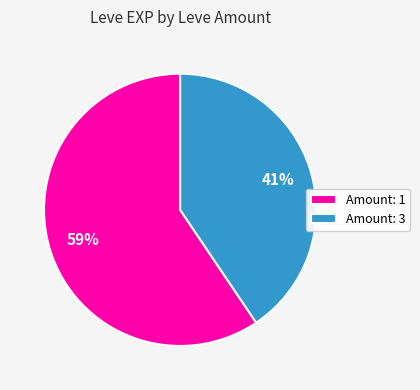

The Amount: 1 slice represents 59% of the pie. True or false?

True